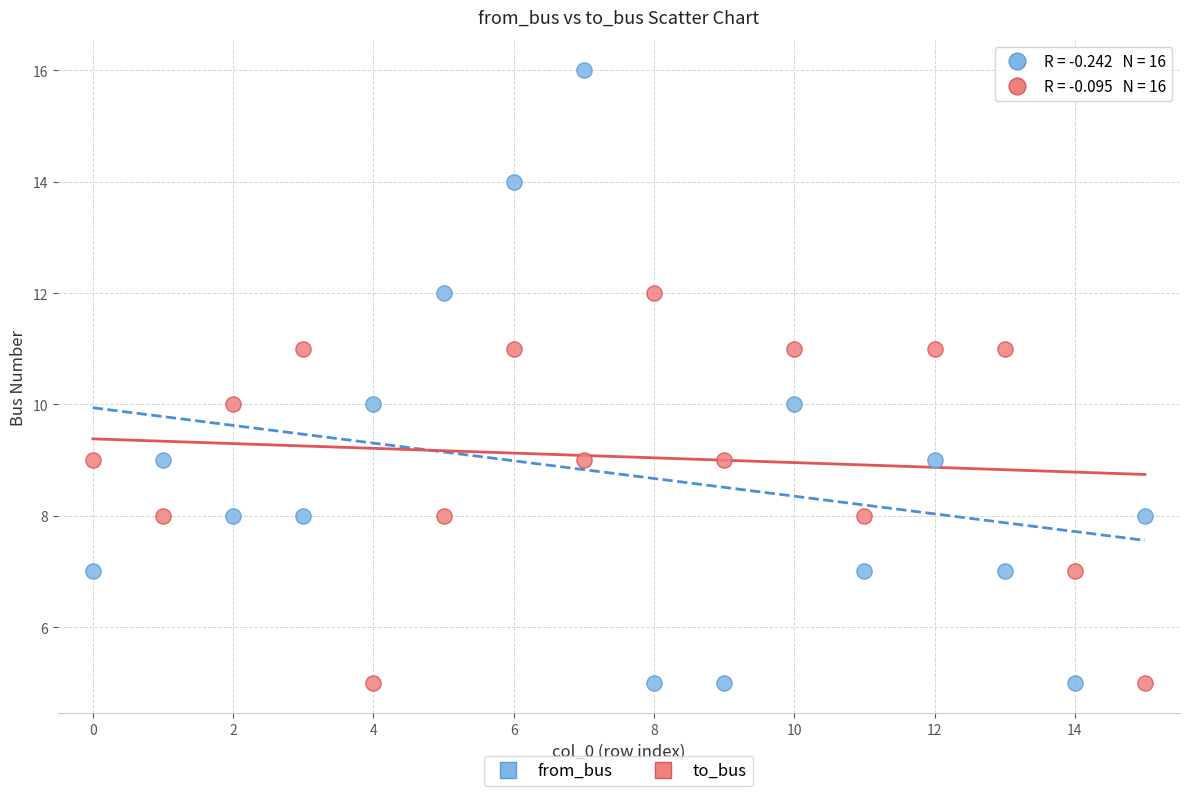

Across all data points, what is the range of Y values (max minus min)?

11